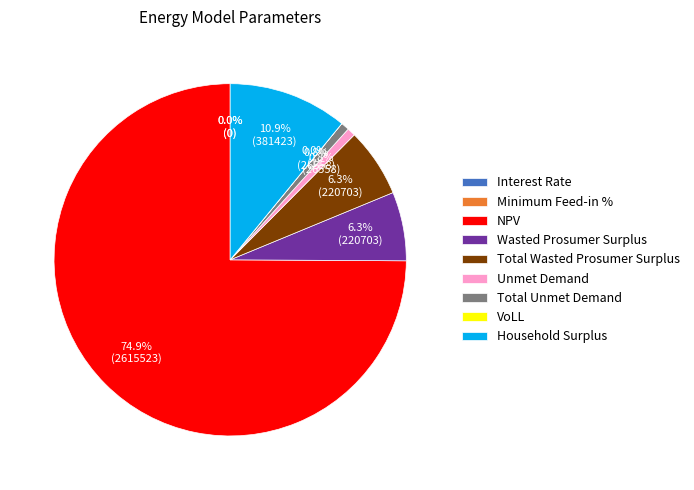

Is Unmet Demand the majority of the pie?

No